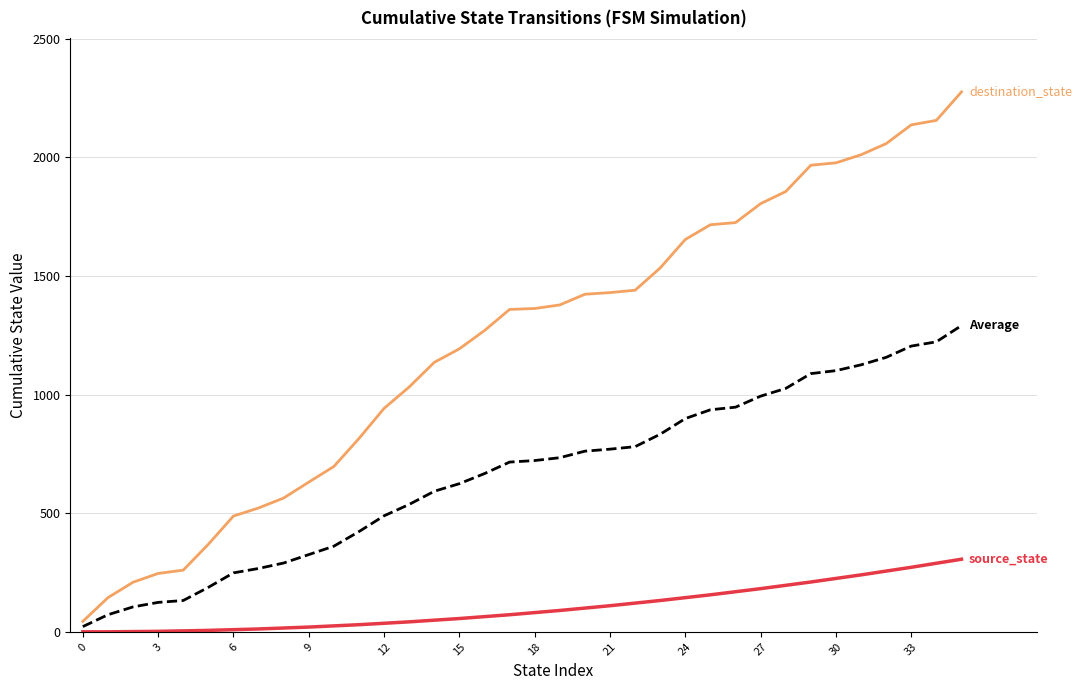

What is the greatest value displayed?

2276.0